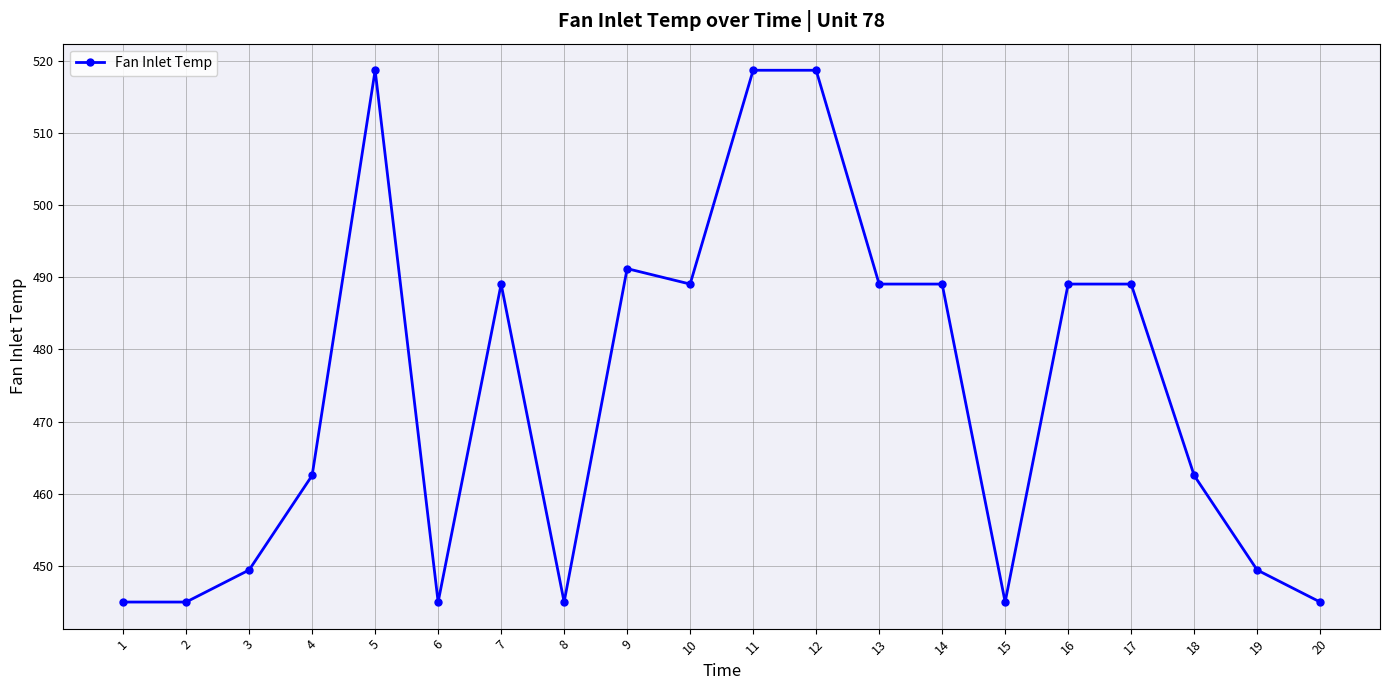

Reading left to right, list all the values displayed in this chart.

1=445.0	2=445.0	3=449.4	4=462.5	5=518.7	6=445.0	7=489.1	8=445.0	9=491.2	10=489.1	11=518.7	12=518.7	13=489.1	14=489.1	15=445.0	16=489.1	17=489.1	18=462.5	19=449.4	20=445.0